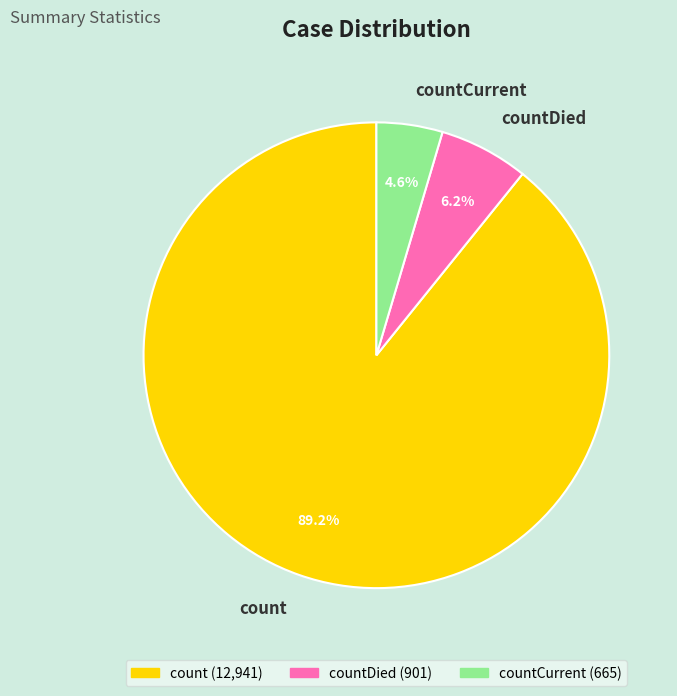

How many slices are in this pie chart?

3